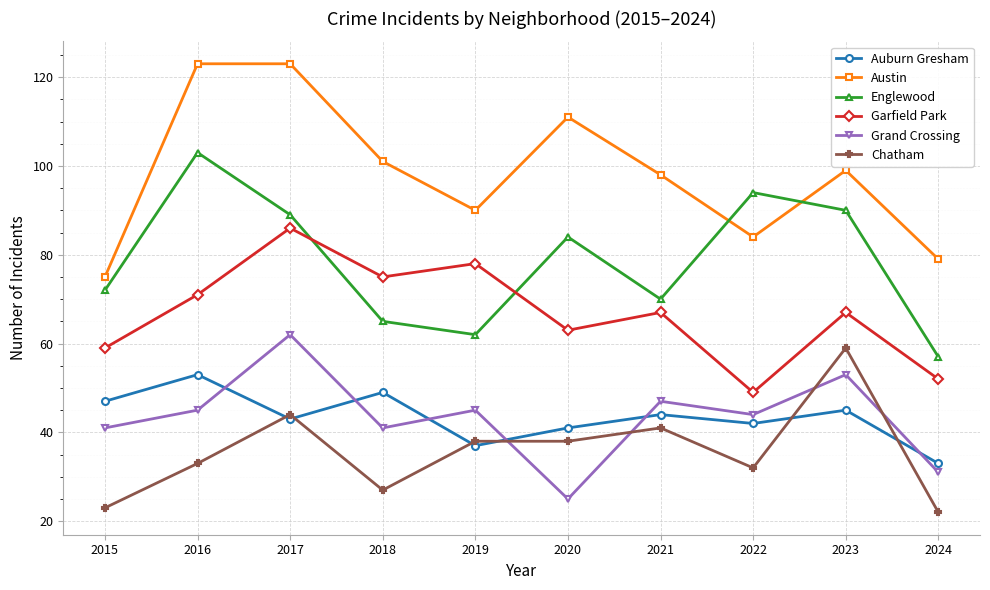

Which series has the largest range (max minus min)?

Austin